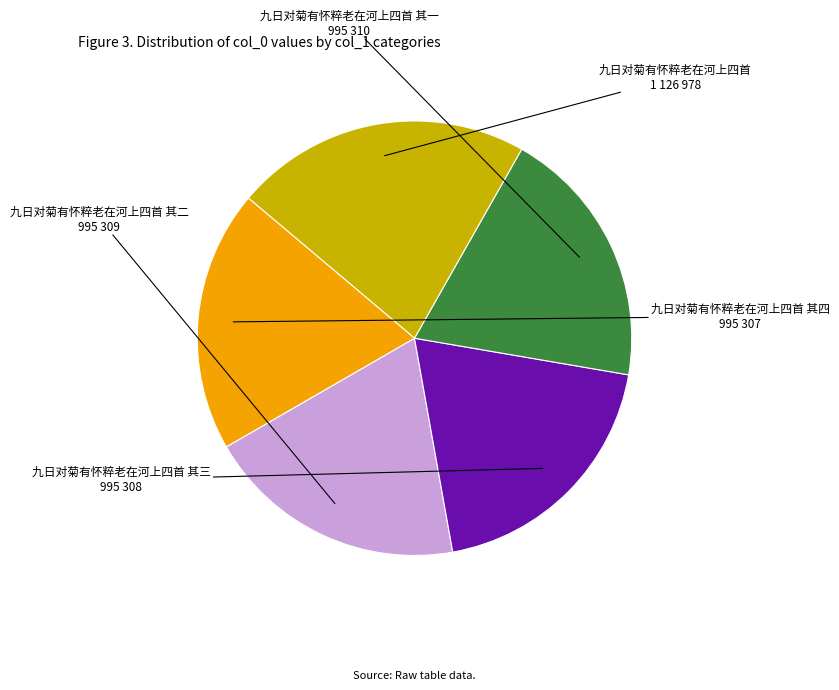

Does any single category account for the majority?

No